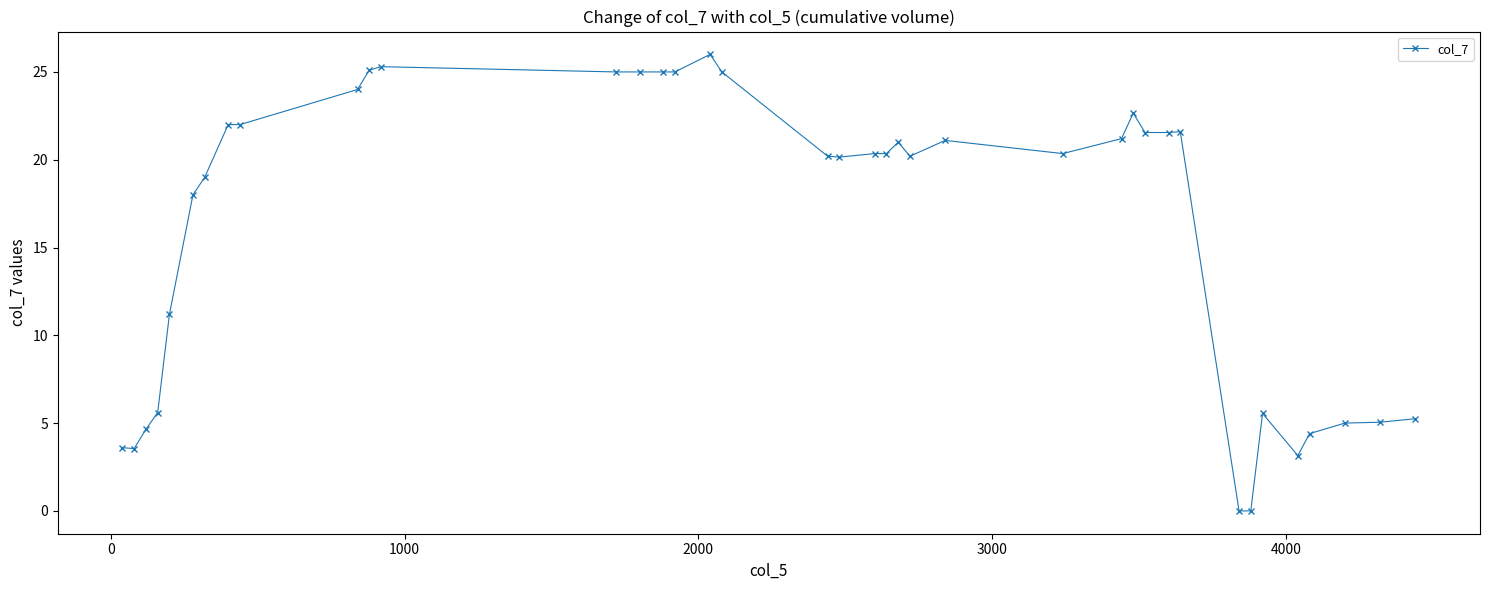

What is the value of the 6th point from the left?

18.0